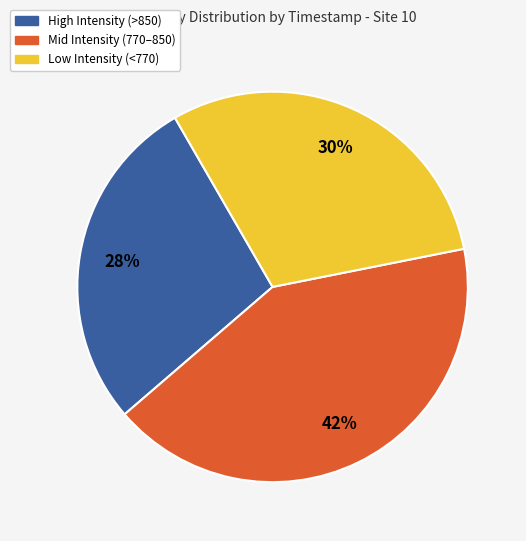

Is there any slice that represents more than half of the pie?

No